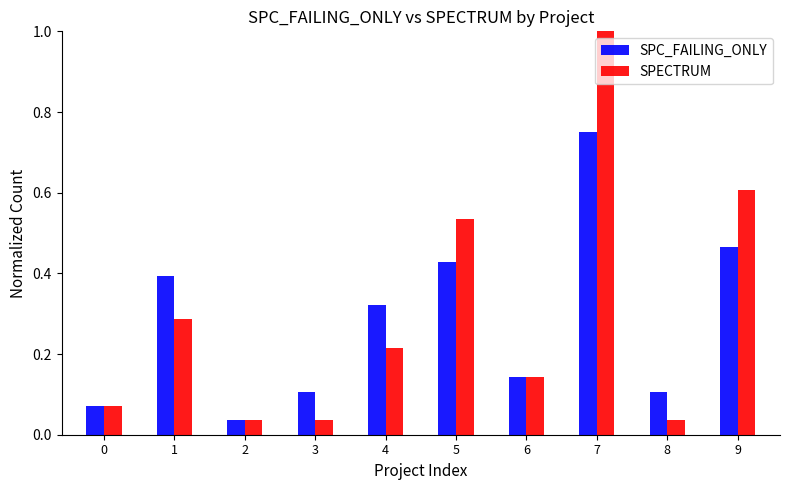

Which series has the largest range (max minus min)?

SPECTRUM